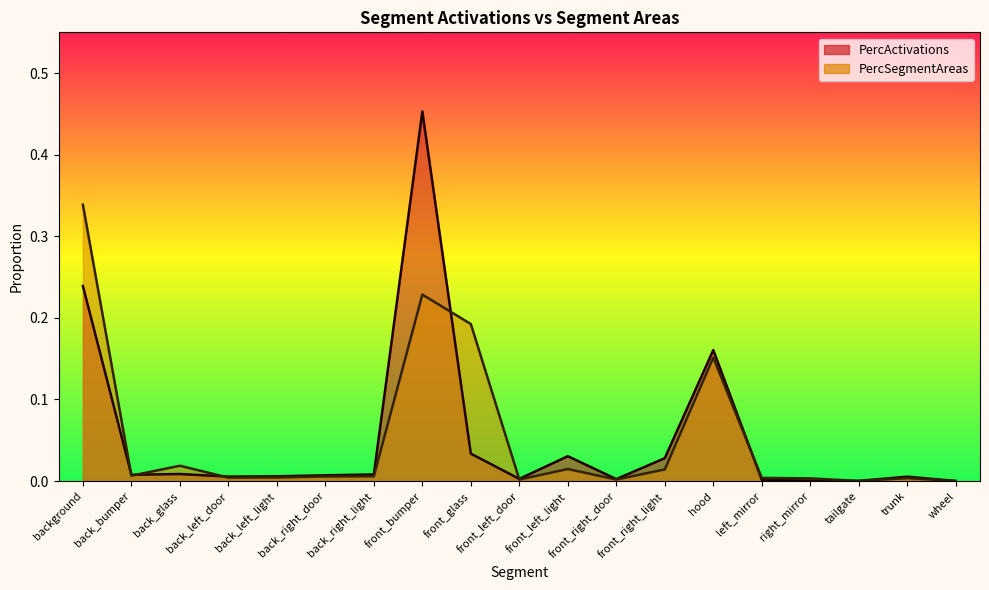

Which label corresponds to the largest value in the chart?

front_bumper